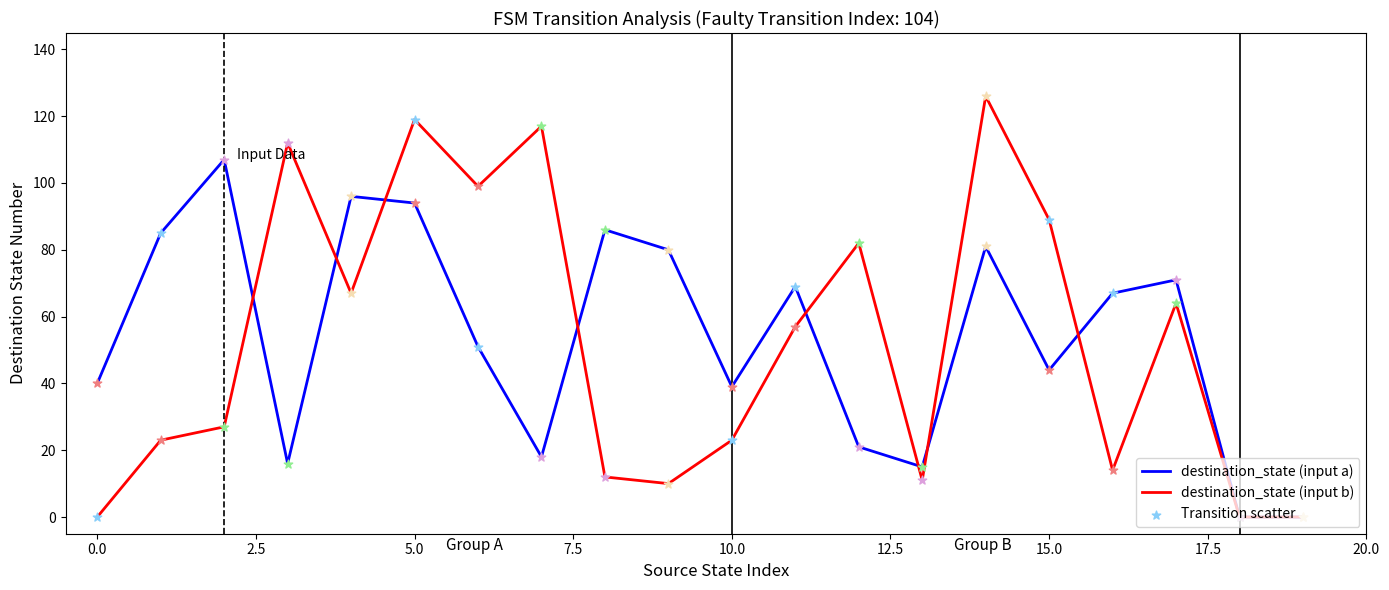

Which series has the largest total across all categories?

destination_state (input a)